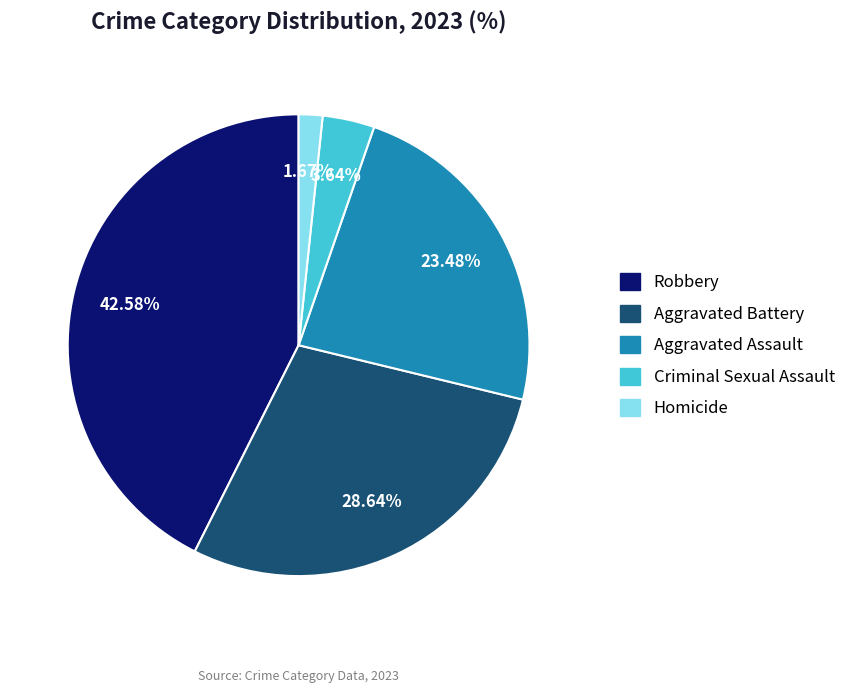

To the nearest percent, what is the average slice percentage?

20%